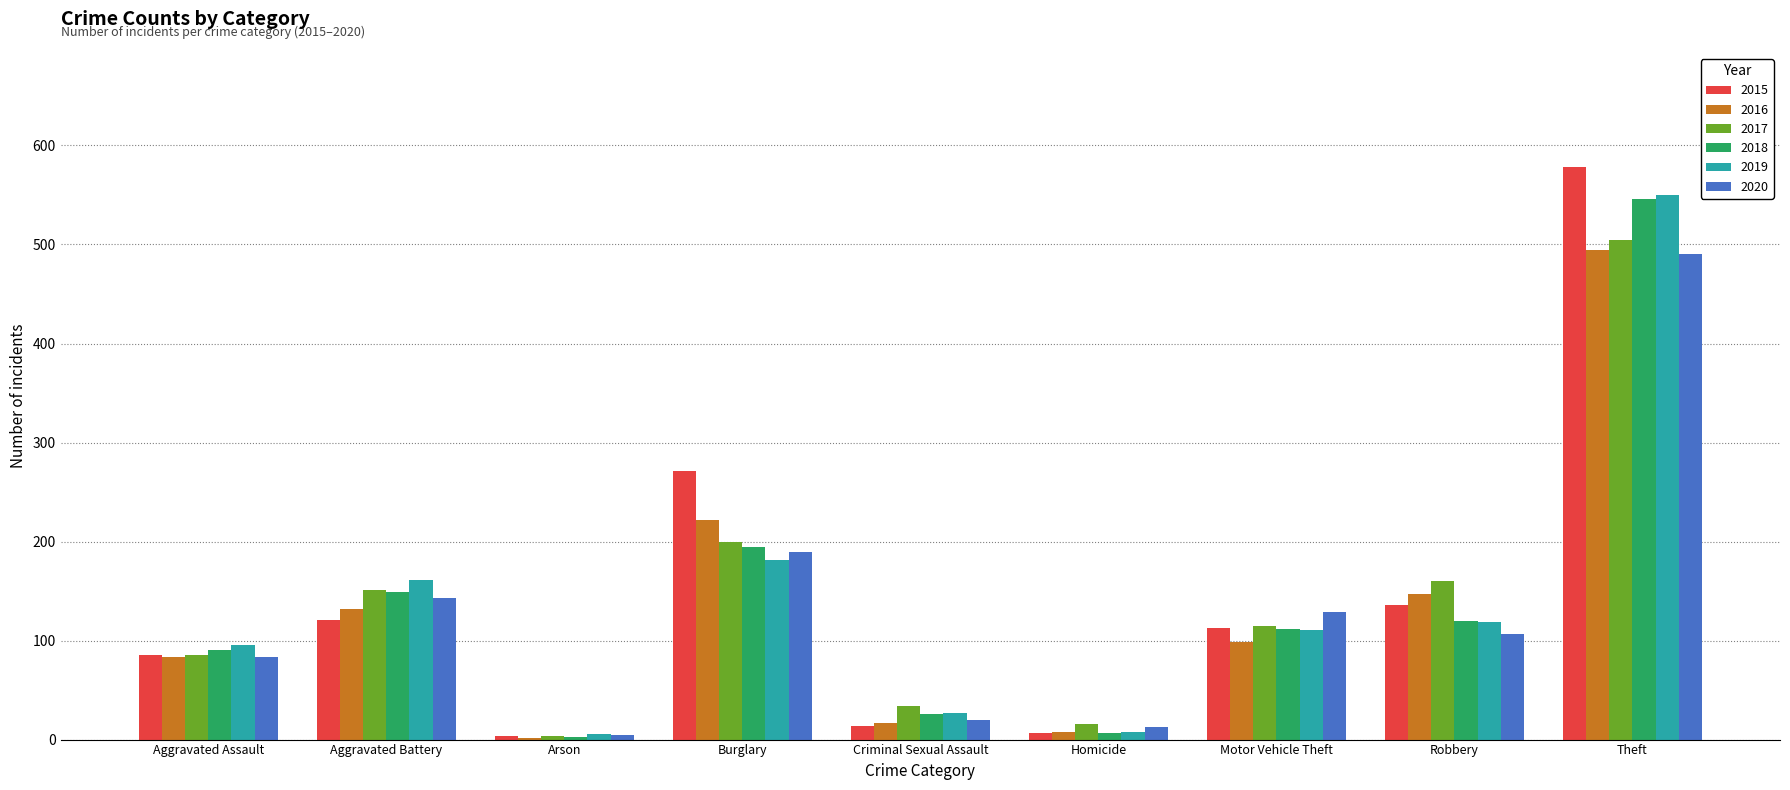

True or false: 2016 has a value of 132 at Aggravated Battery.

True